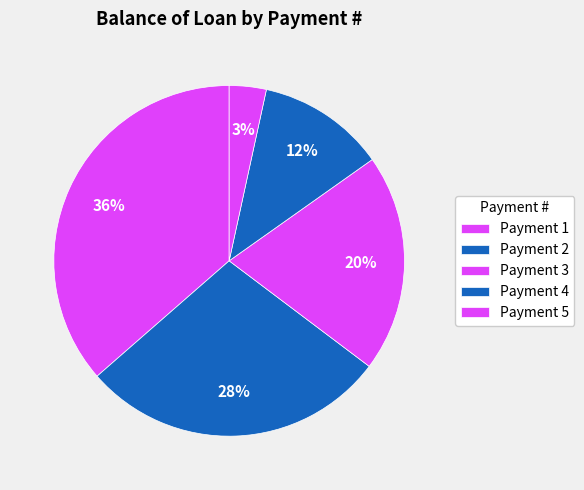

How many slices are in this pie chart?

5